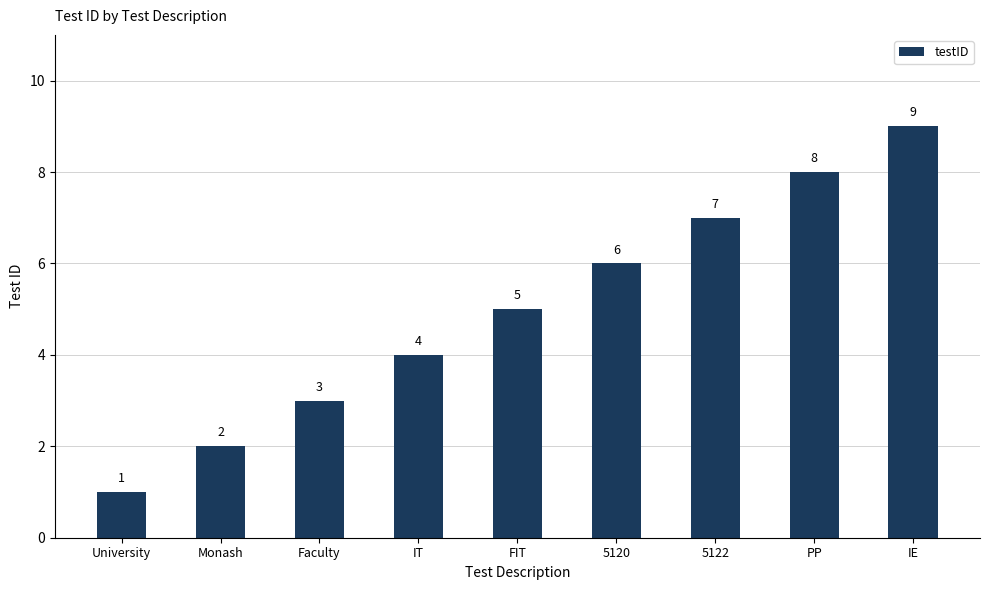

What is the average value?

5